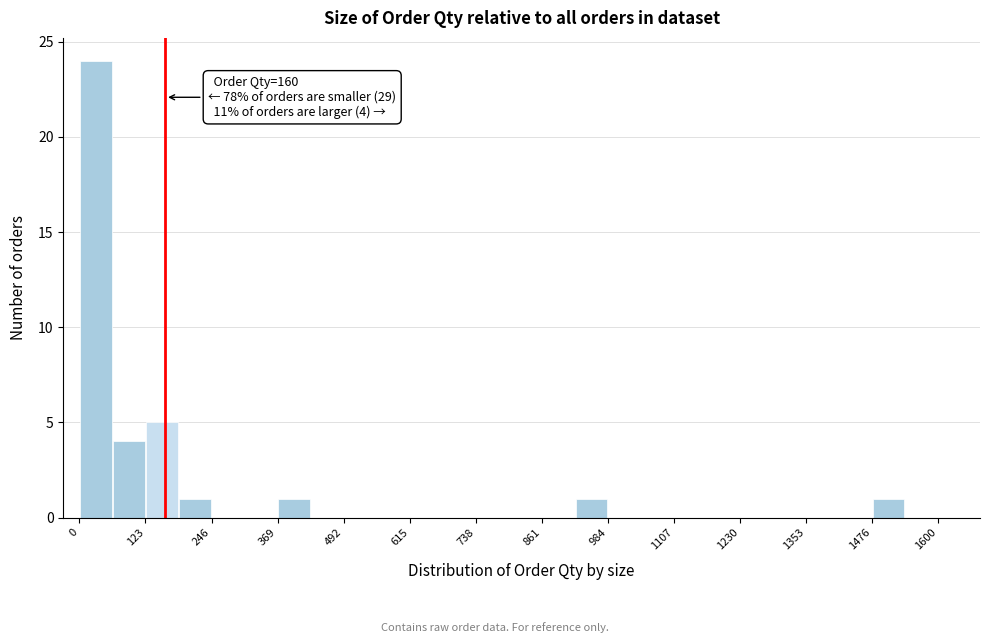

Around what value on the x-axis is the tallest bar? Give the approximate position of its centre, as read against the axis.

40